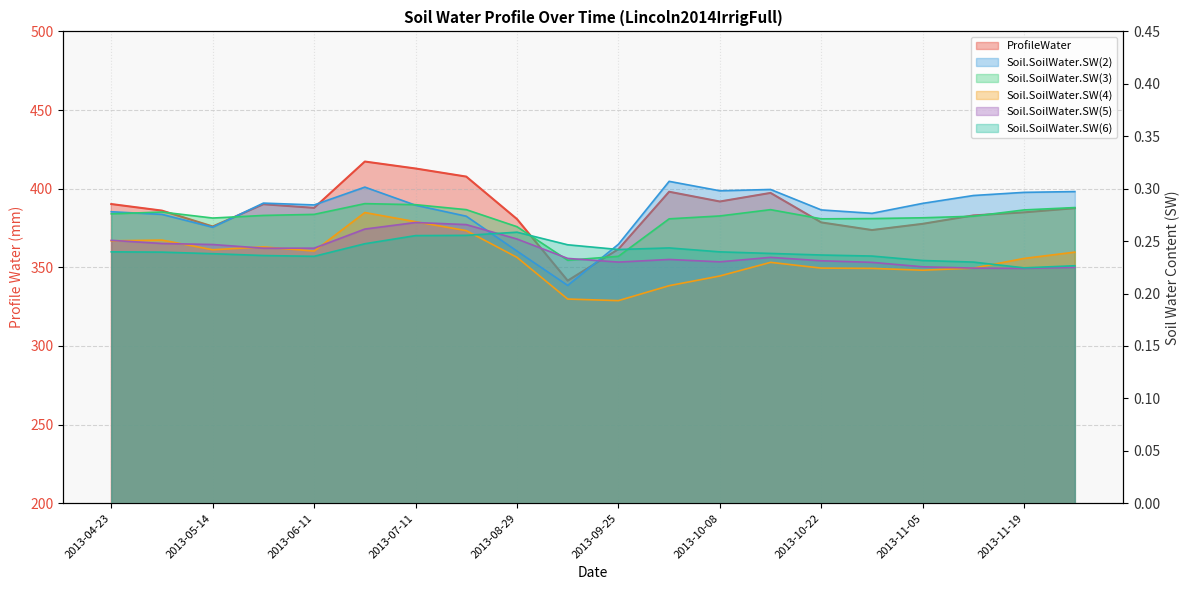

Which category has the lowest value across all series?

2013-09-25